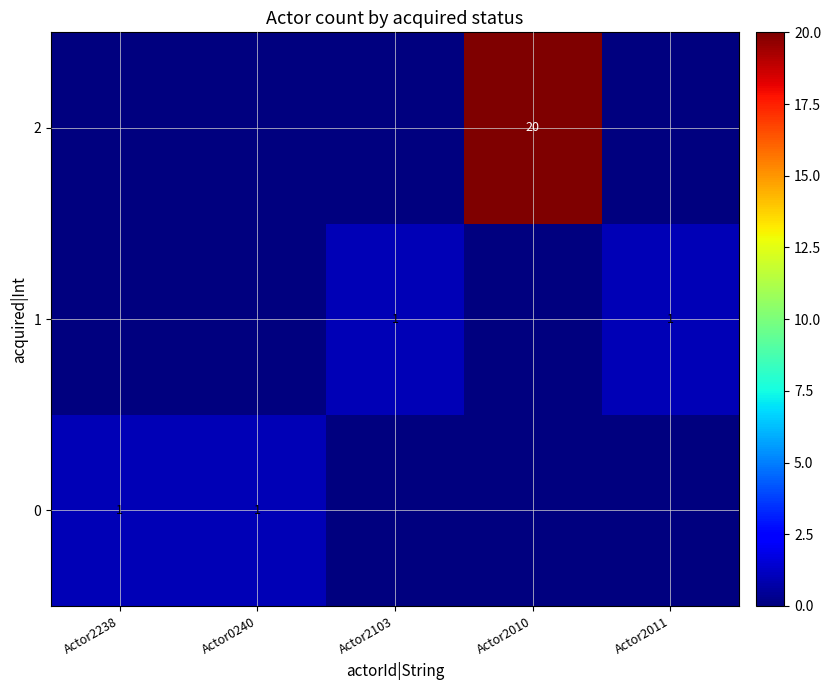

True or false: 2 has a value of 28 at Actor2010.

False